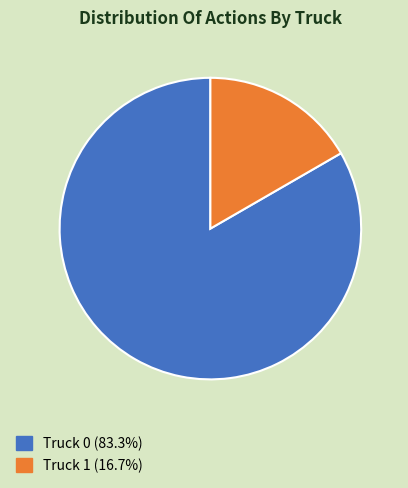

Which slice is the largest?

Truck 0